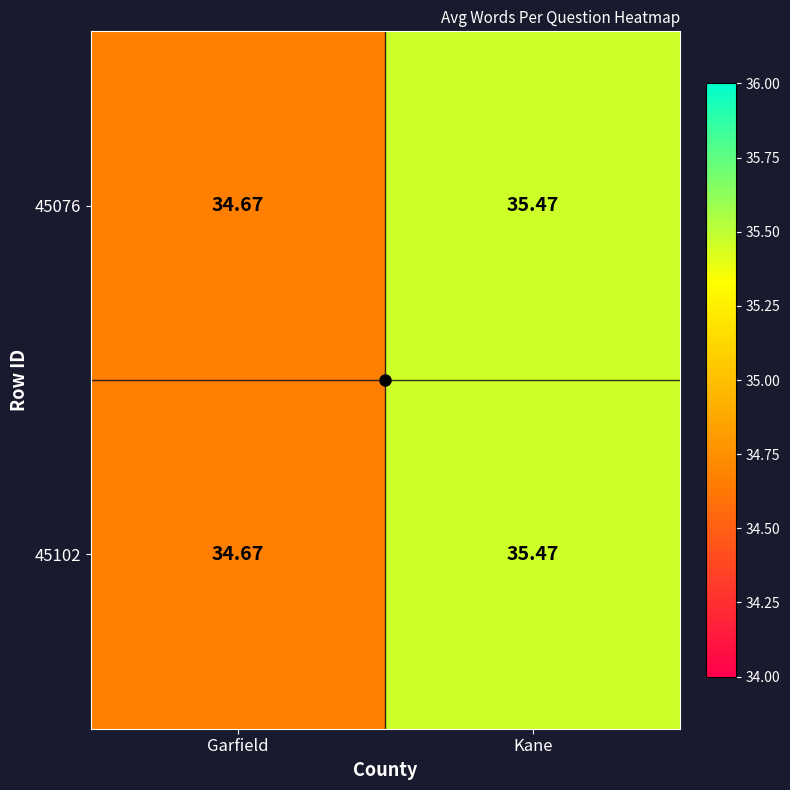

Where does the 45102 series first go above 35?

Kane